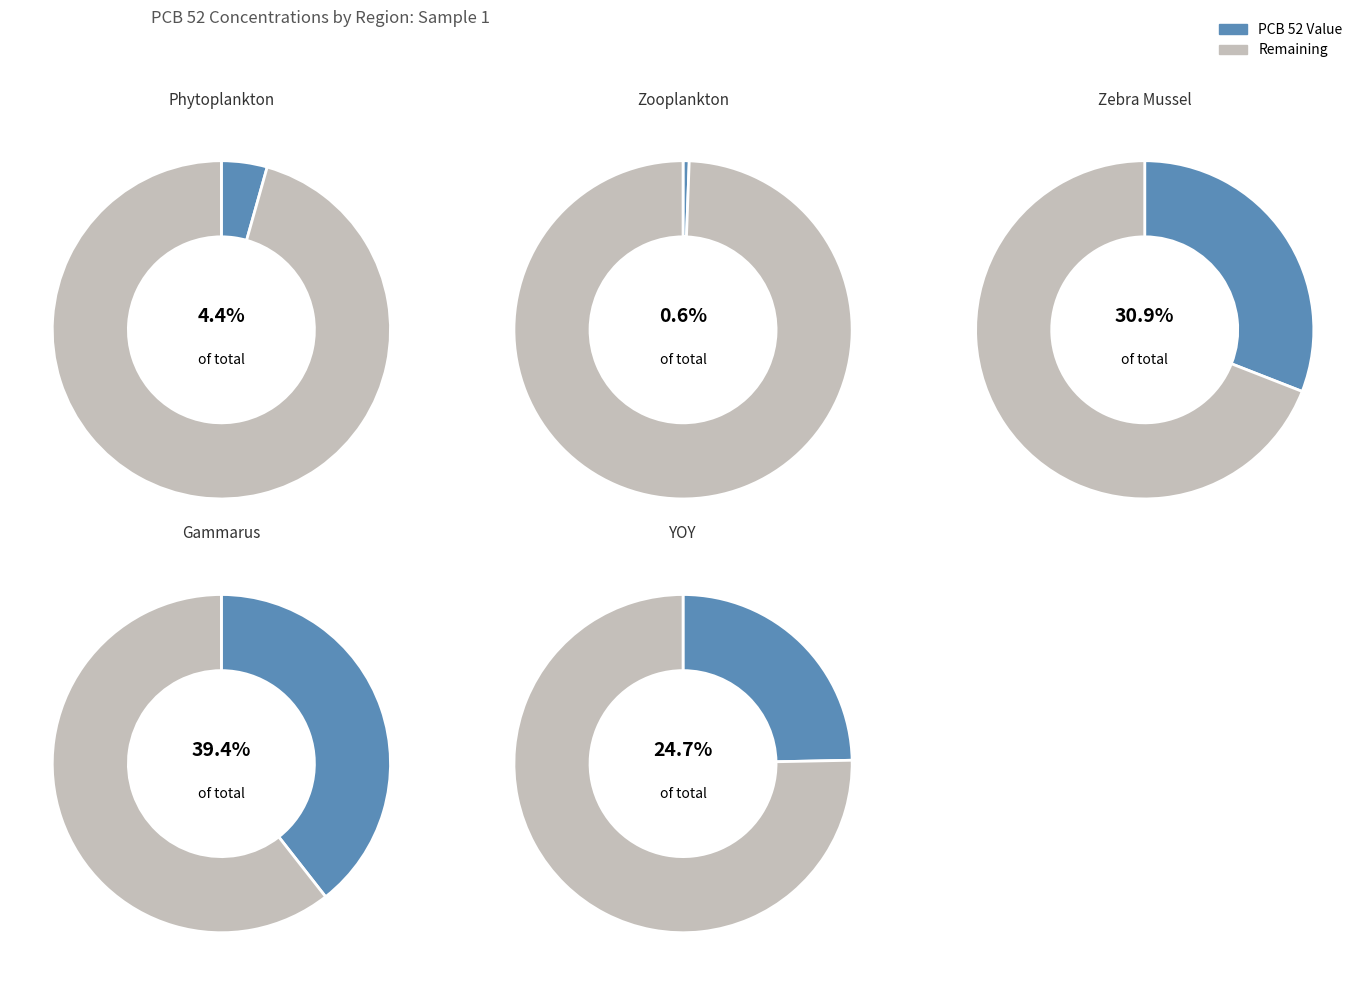

The Zebra Mussel slice represents 31% of the pie. True or false?

True